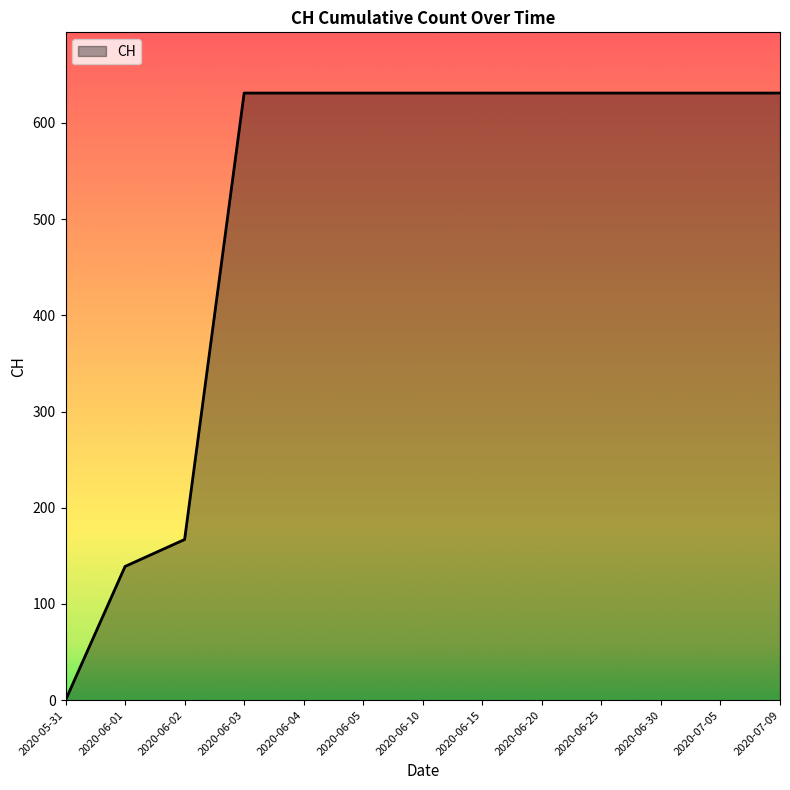

What is the ratio of the value at 2020-06-05 to the value at 2020-07-05?

1.0